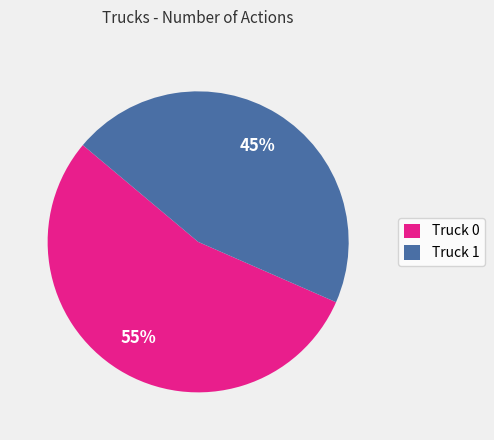

Rank the categories by value from highest to lowest.

Truck 0, Truck 1